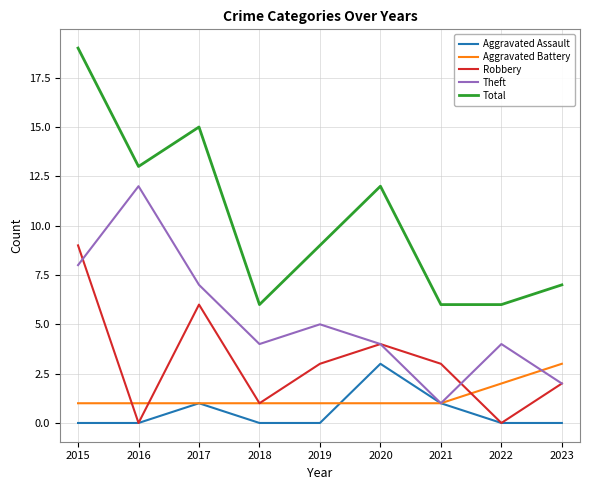

At which label is Total closest to 12?

2020